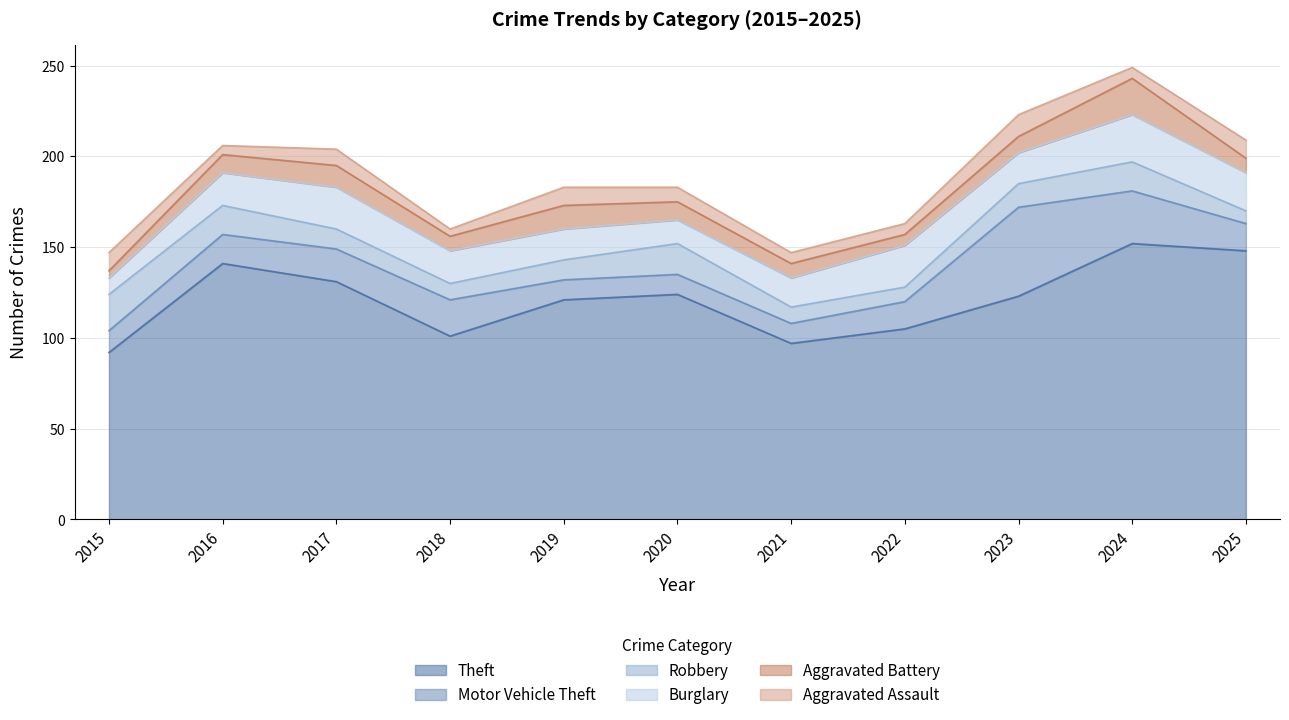

How many distinct data groups are displayed?

6